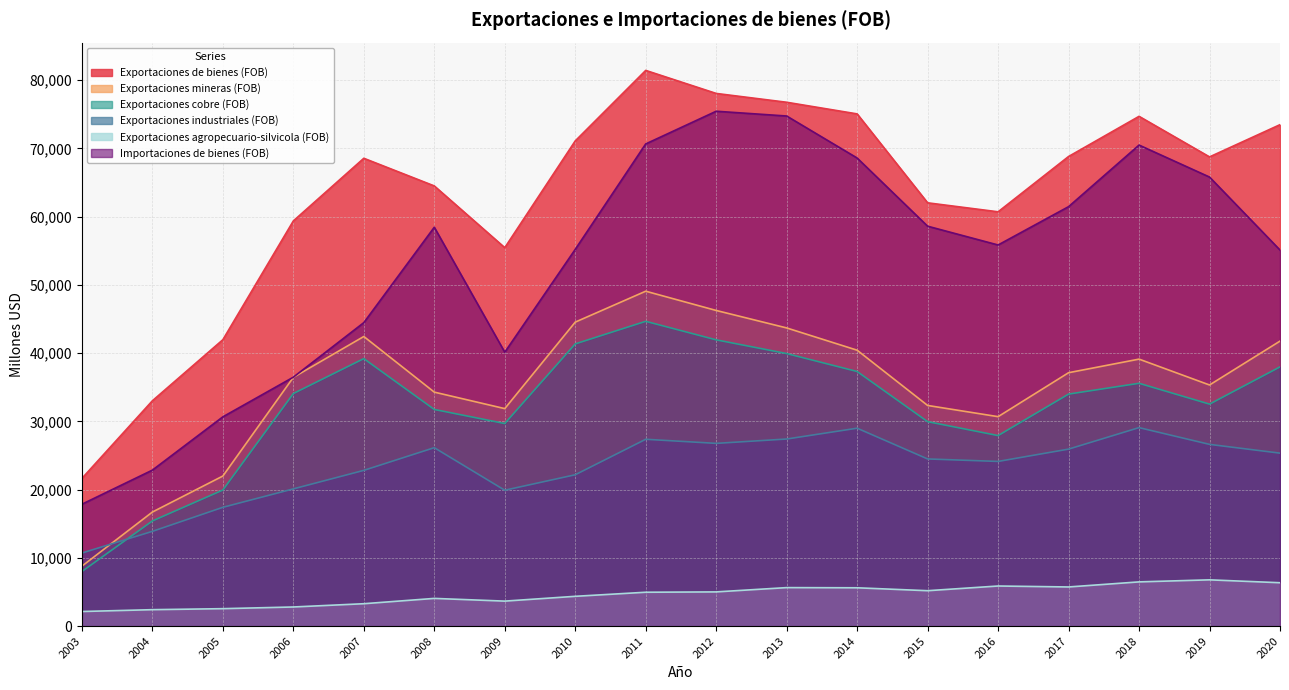

What is the spread (max minus min) of values at 2019?

61977